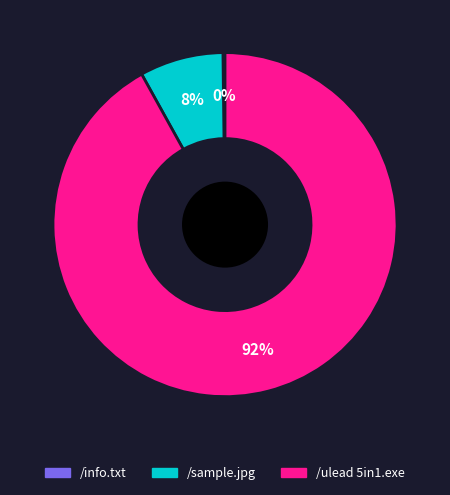

Which category has the biggest portion of the pie?

/ulead 5in1.exe